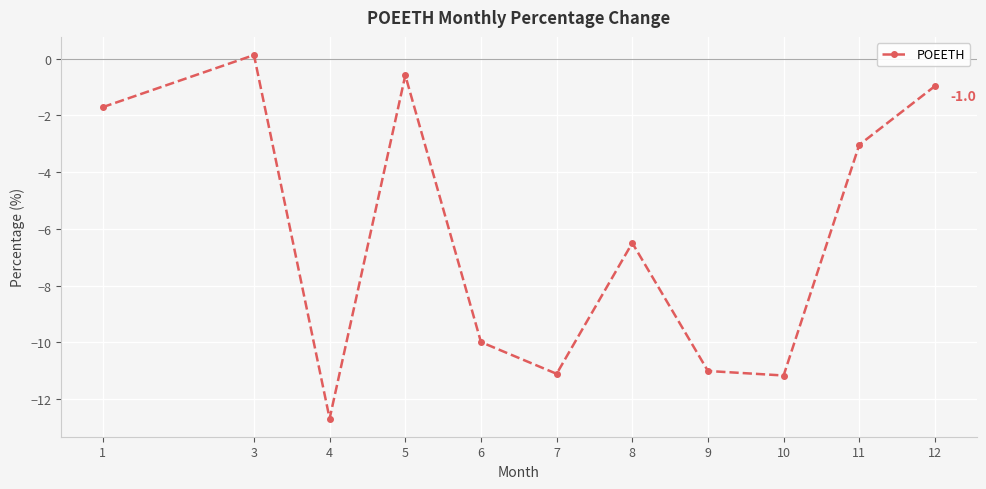

What is the average value?

-6.2